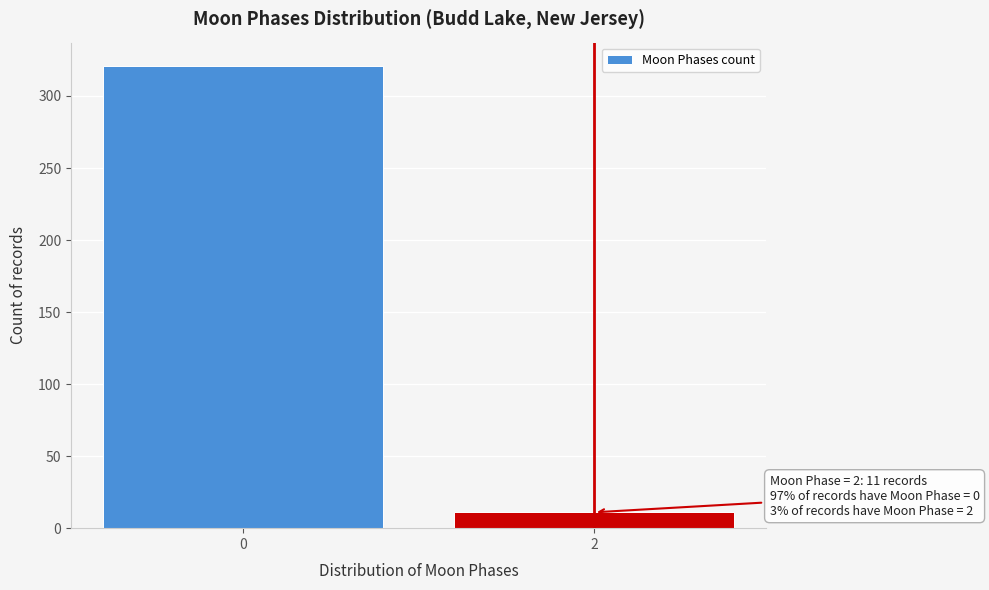

Reading left to right, transcribe all the data shown in this chart.

0=321	2=11